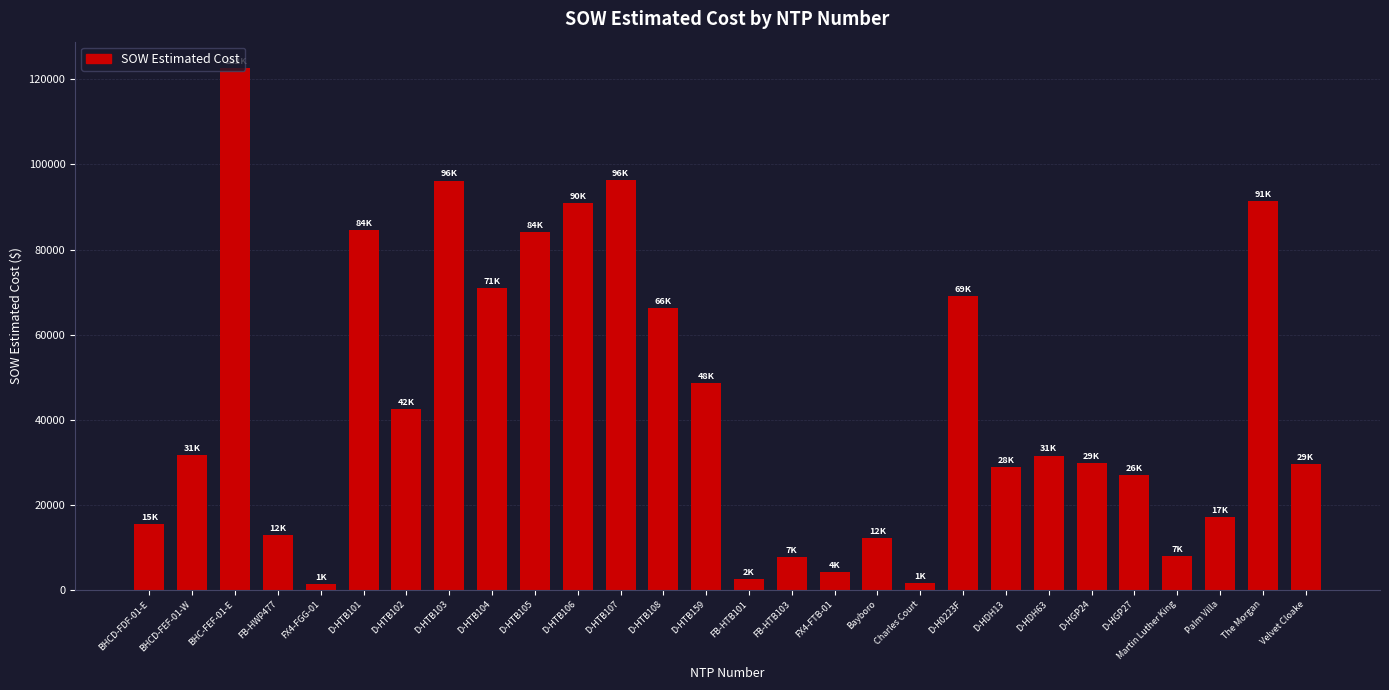

Where is the data nearest to the value 62029?

D-HTB108